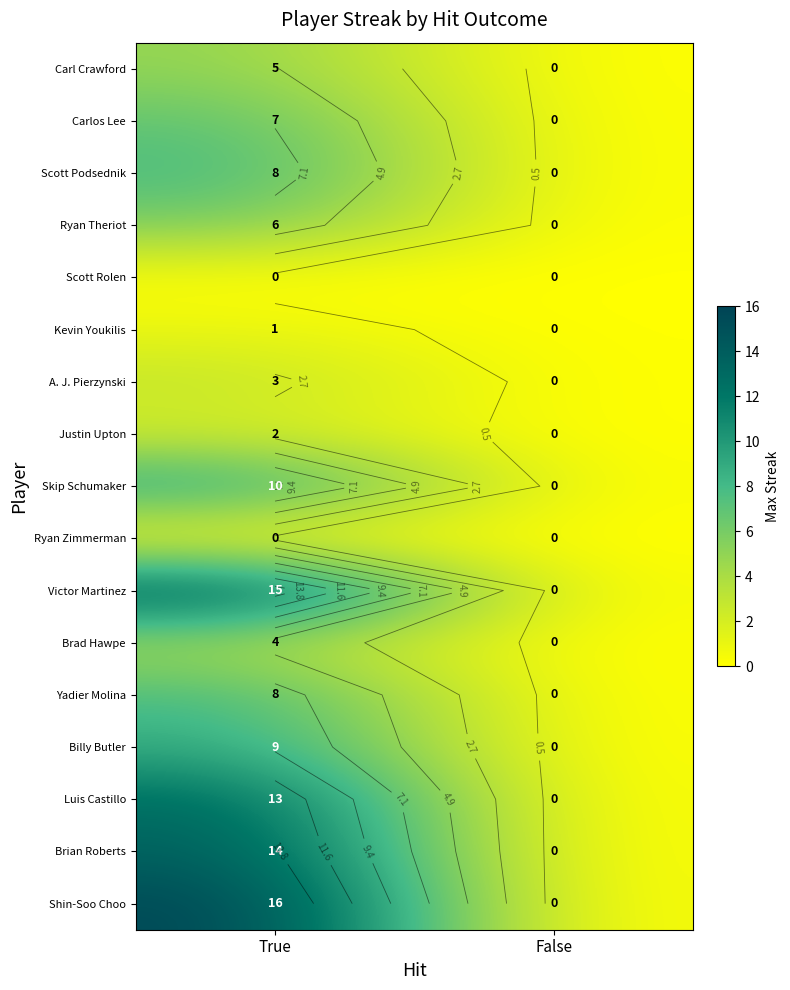

Between False and True, which is larger?

True